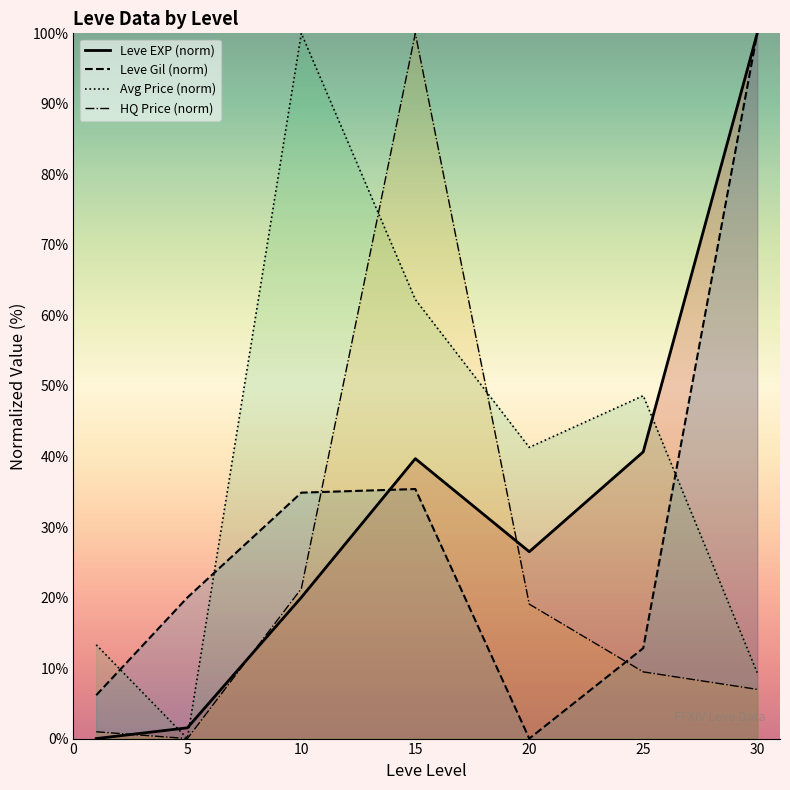

How many data points in Leve Gil (norm) are above 20?

3